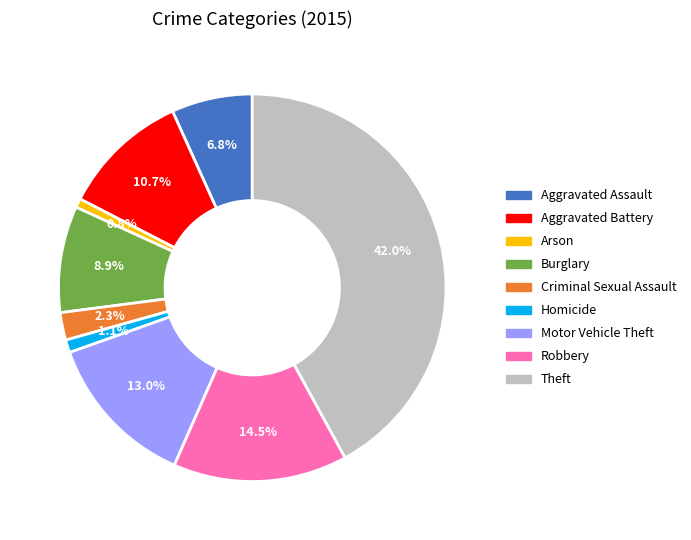

Which has a higher value, Criminal Sexual Assault or Motor Vehicle Theft?

Motor Vehicle Theft